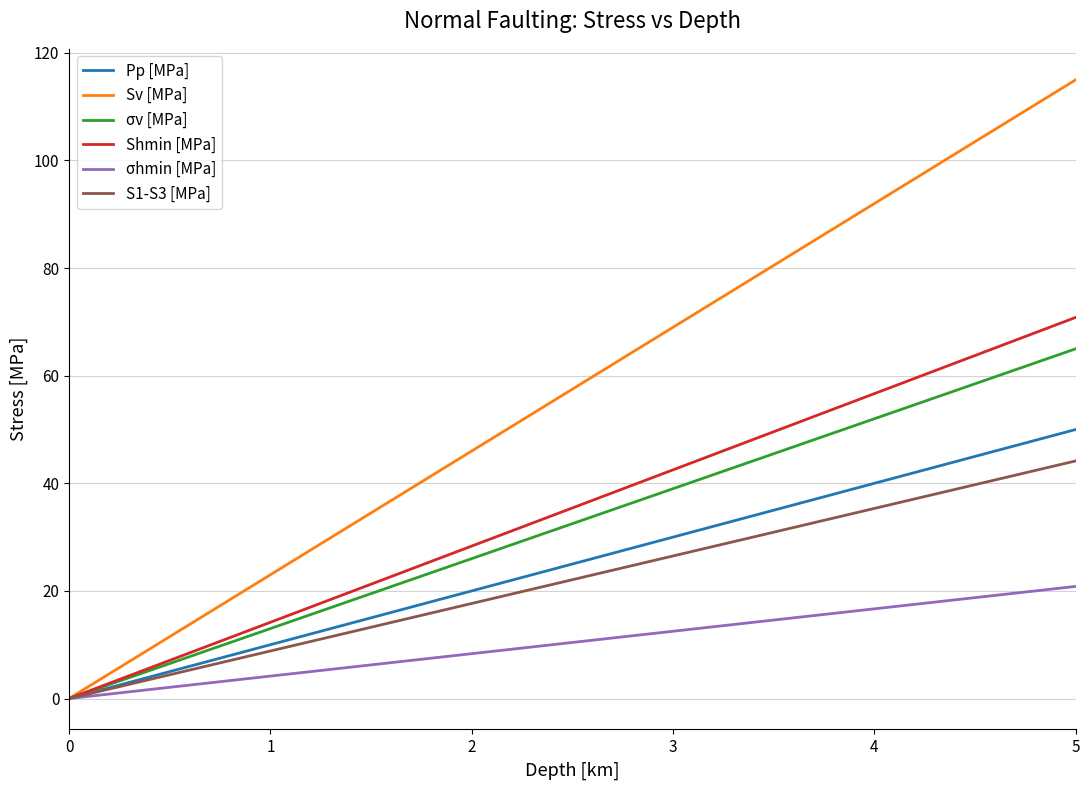

Is it true that Sv [MPa] equals 69.0 at 3?

True